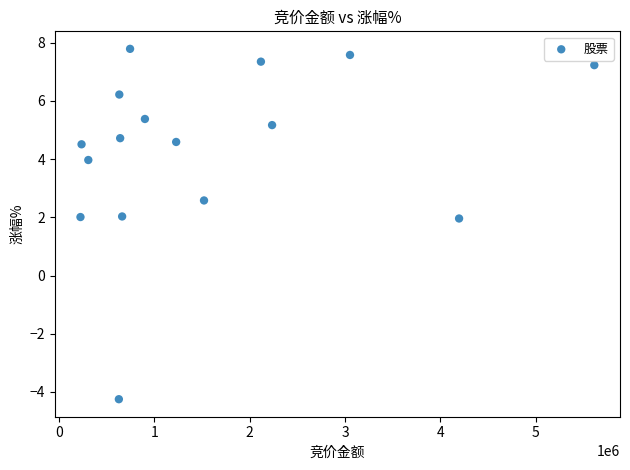

What is the range of Y values (max minus min)?

12.0